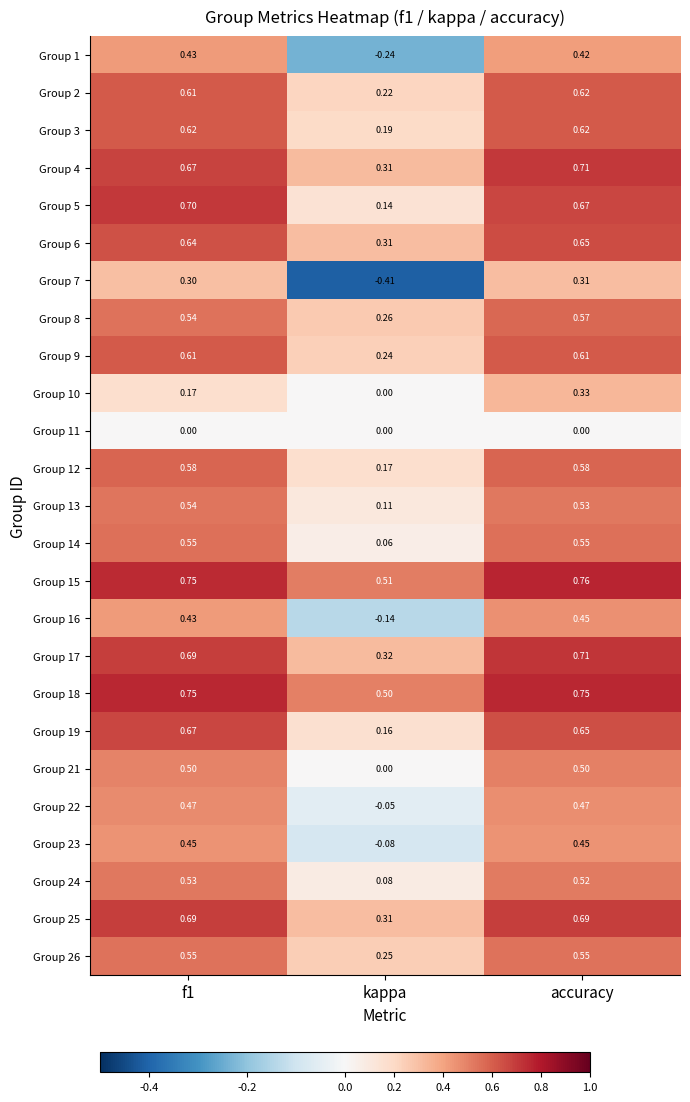

Is the value of Group 12 at f1 greater than the value of Group 23 at accuracy?

Yes